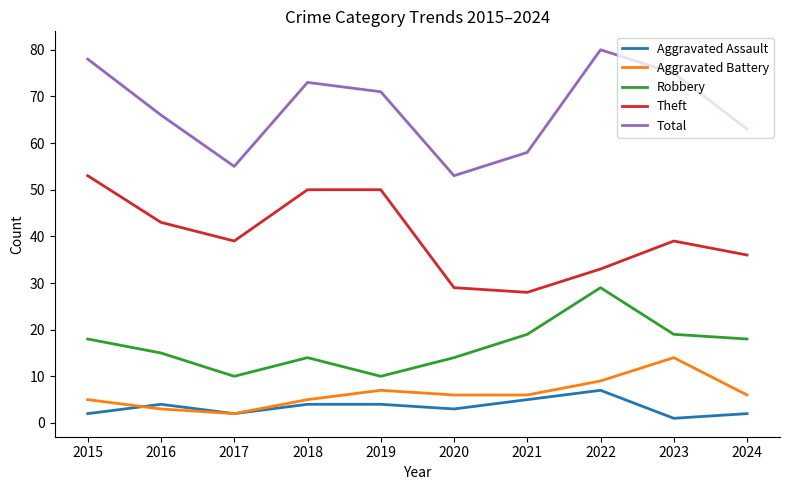

At which label does Aggravated Assault reach its minimum?

2023